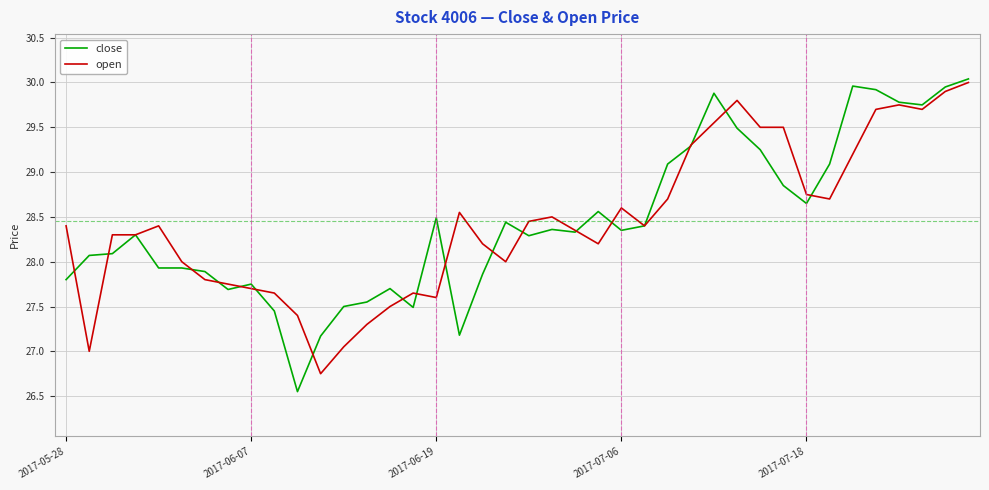

What is the highest value of the open series?

30.0